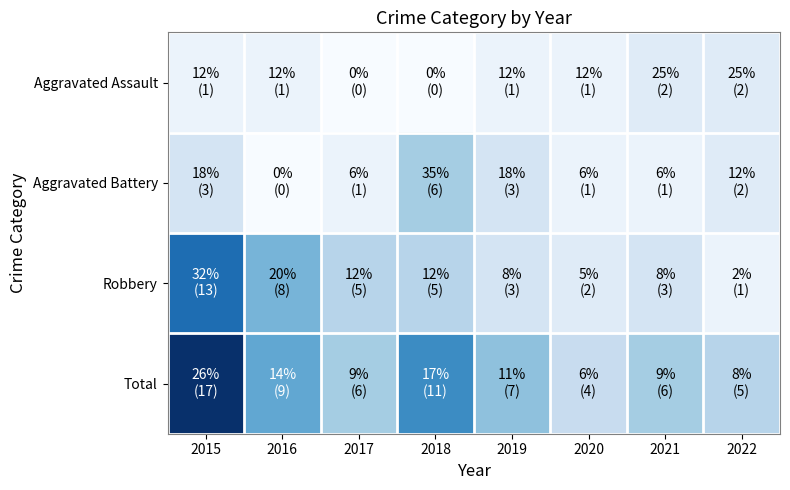

At which category does the chart reach its peak across all series?

2015